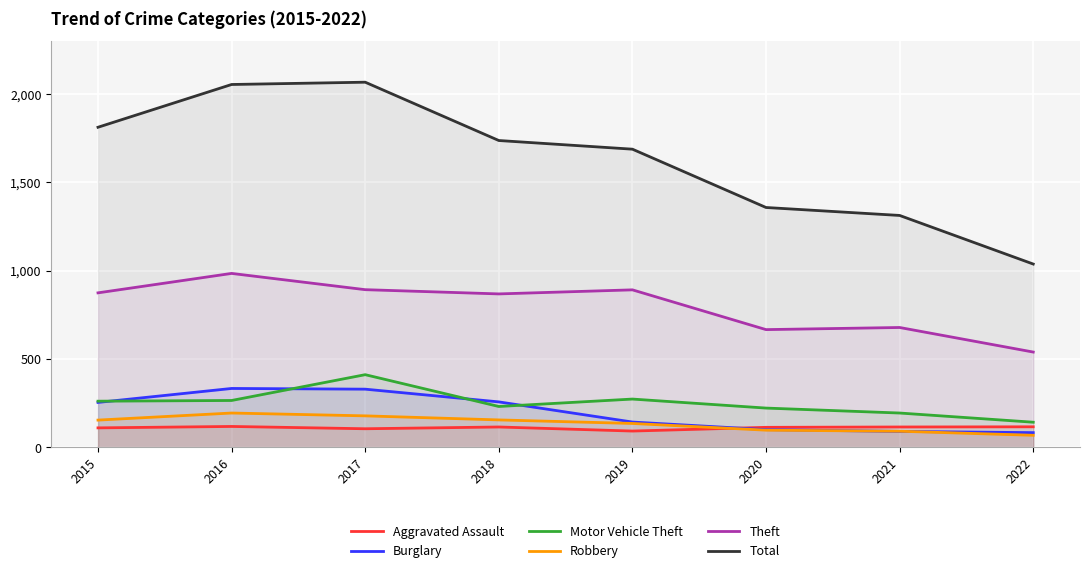

True or false: Theft and Aggravated Assault cross at least once.

False